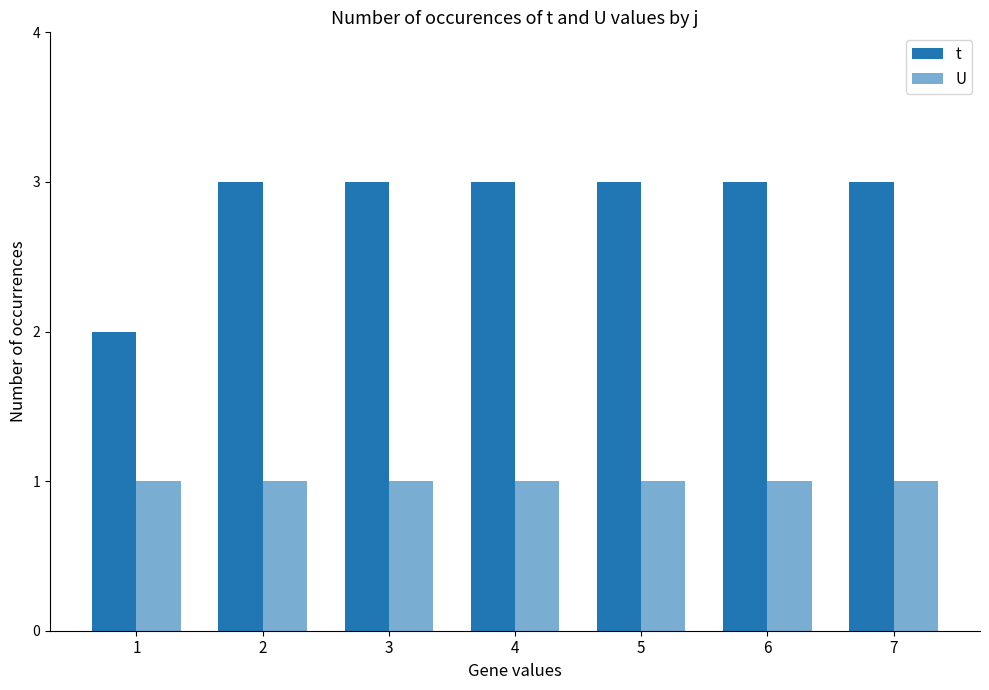

Rank the series at 1 from highest to lowest value.

t, U